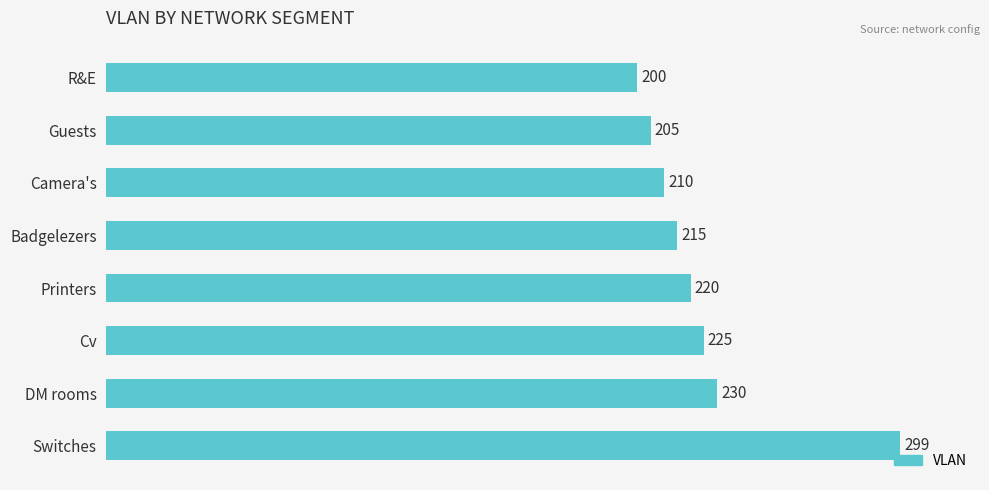

What is the value of the 3rd bar from the top?

210